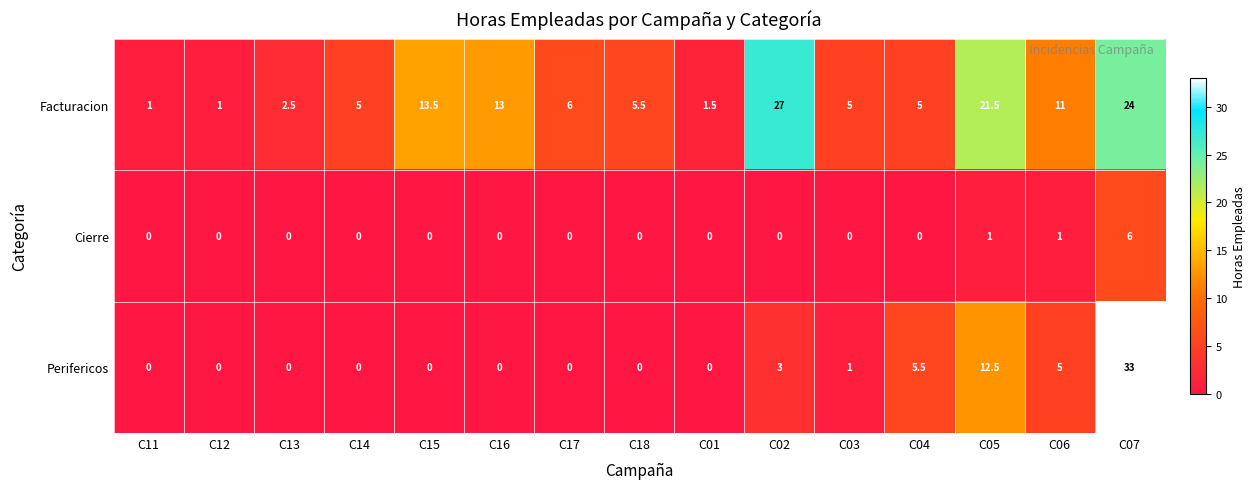

What is the maximum value shown in the chart?

33.0